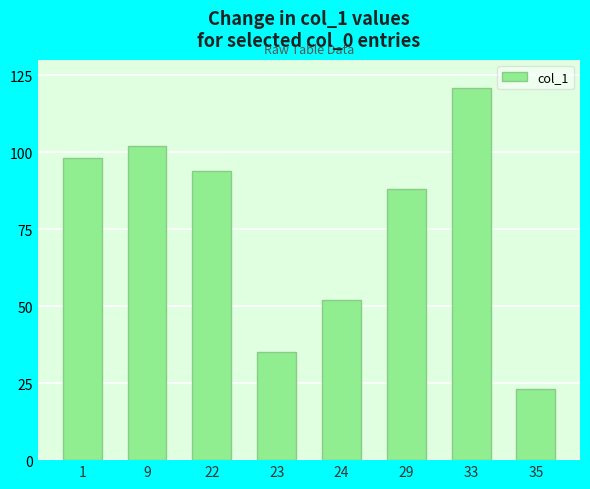

List the labels in order of value, smallest first.

35, 23, 24, 29, 22, 1, 9, 33